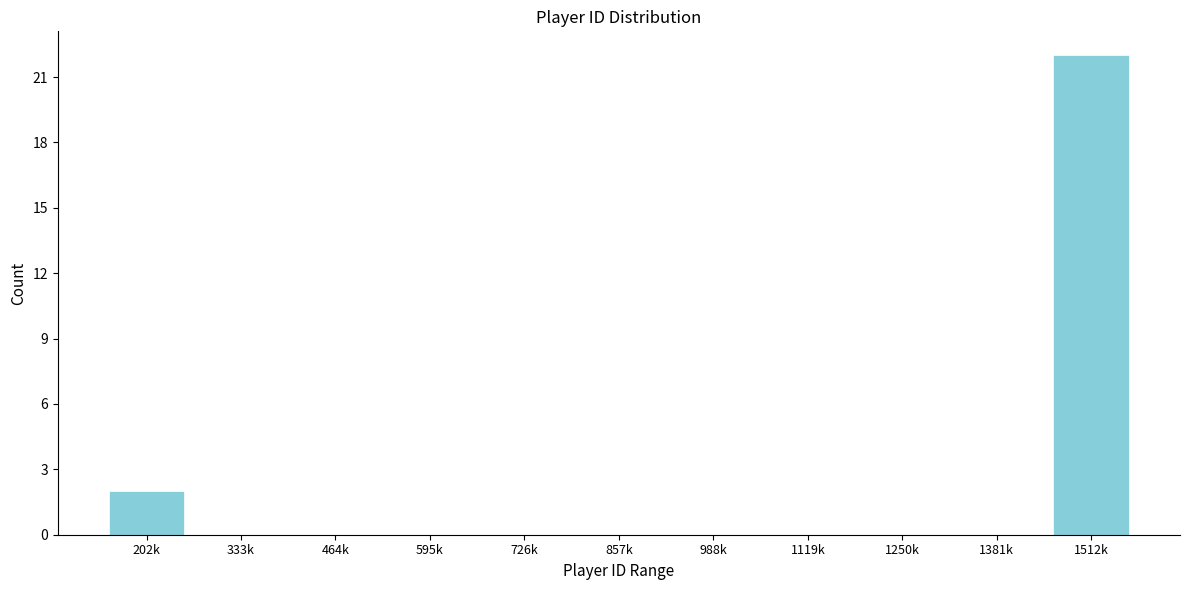

Reading left to right, list all the values displayed in this chart.

202k=2	333k=0	464k=0	595k=0	726k=0	857k=0	988k=0	1119k=0	1250k=0	1381k=0	1512k=22